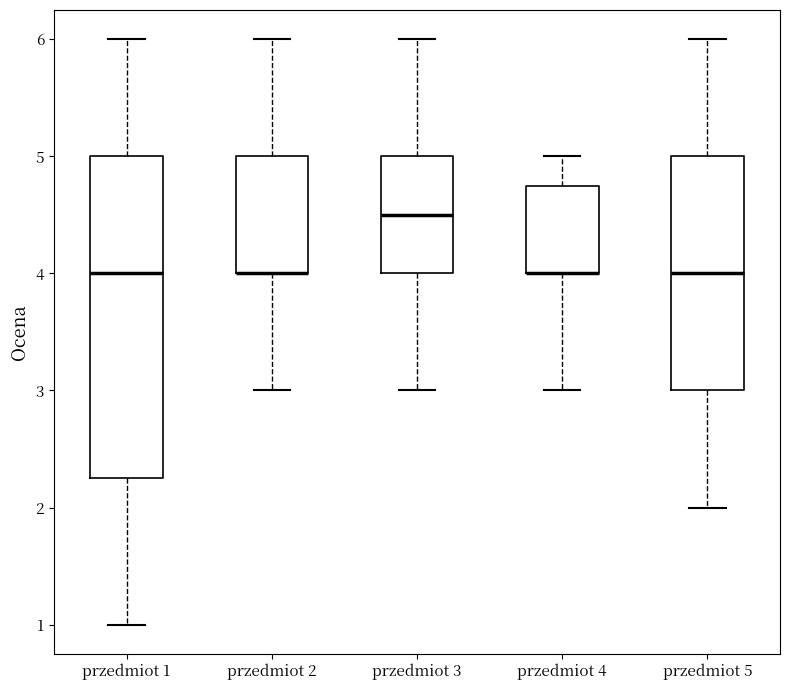

Comparing the boxes themselves (not the whiskers), which one is the tallest?

przedmiot 1